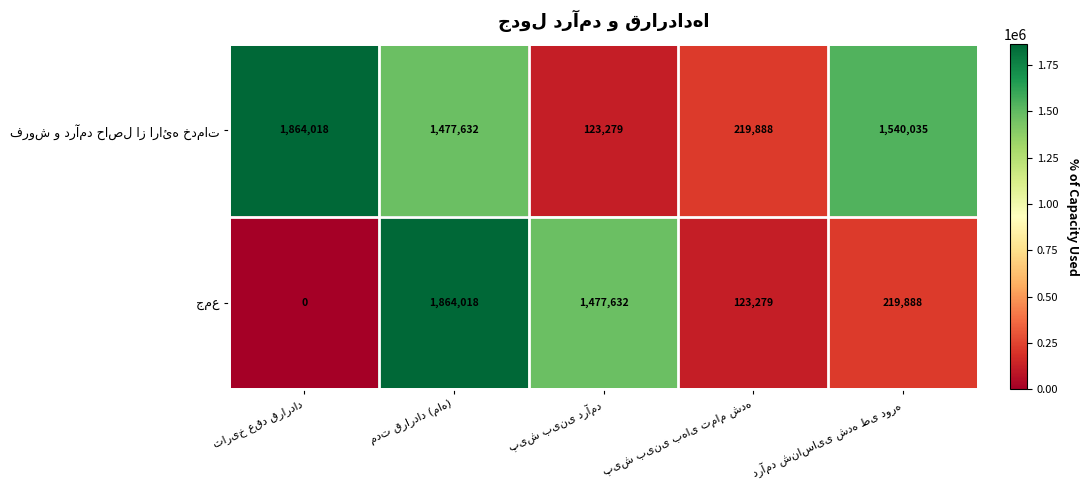

At how many categories does at least one series exceed 176744?

5